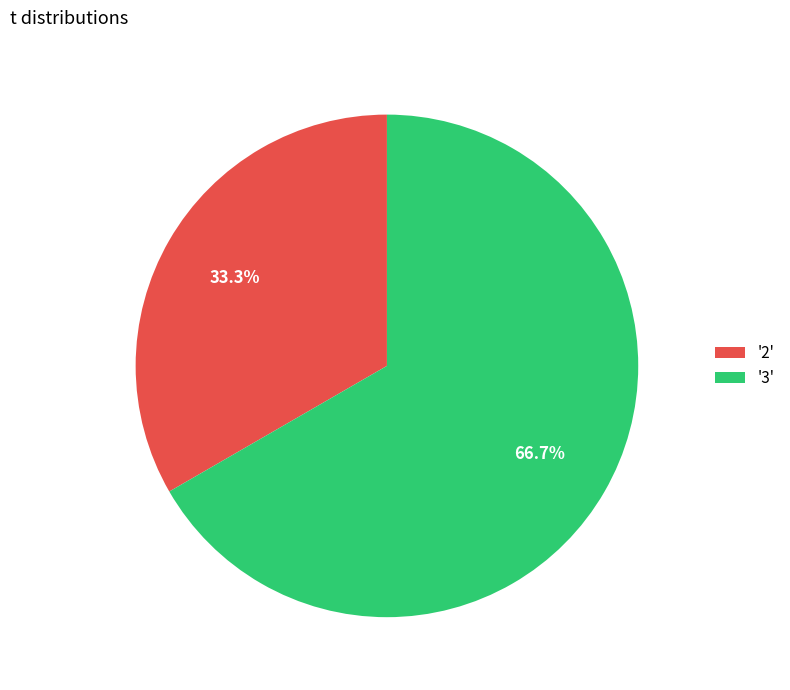

How many segments does this pie chart have?

2